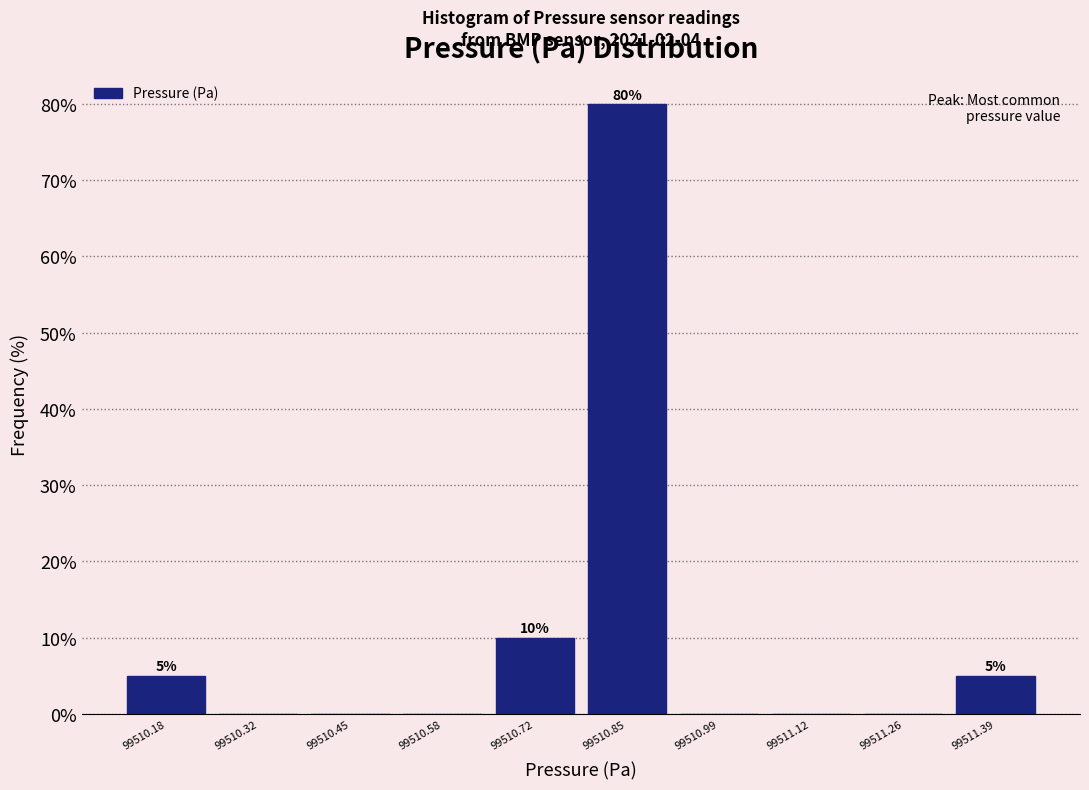

Over which range of the x-axis is the bar tallest?

99510.78 to 99510.92